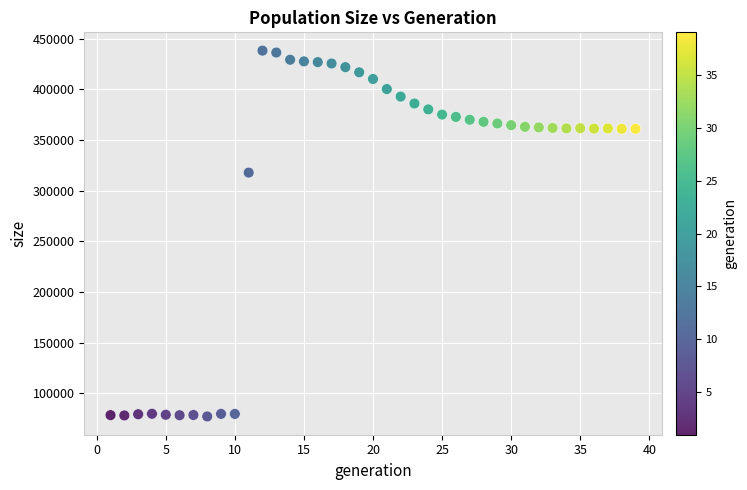

What is the range of Y values (max minus min)?

360816